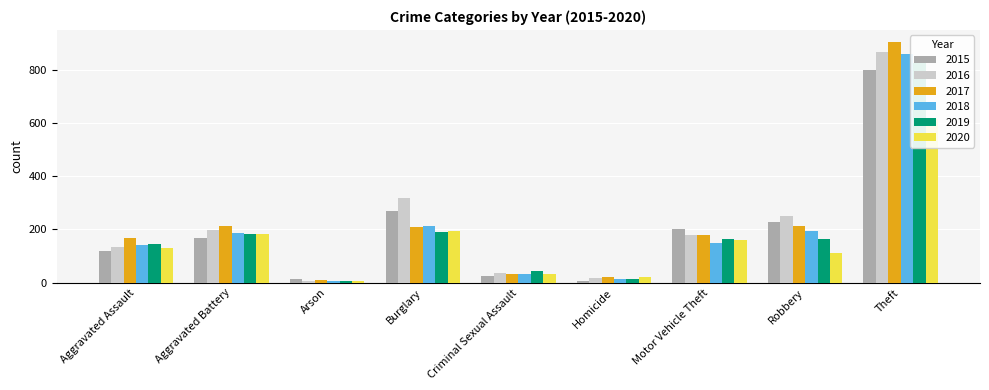

Between Aggravated Battery and Homicide, which series saw the biggest shift?

2017